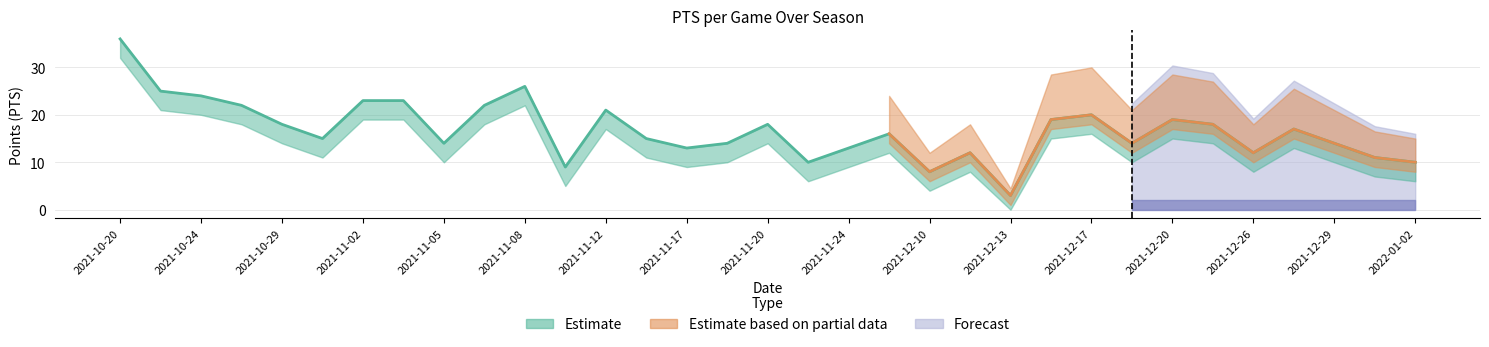

How many lines are shown in the chart?

3